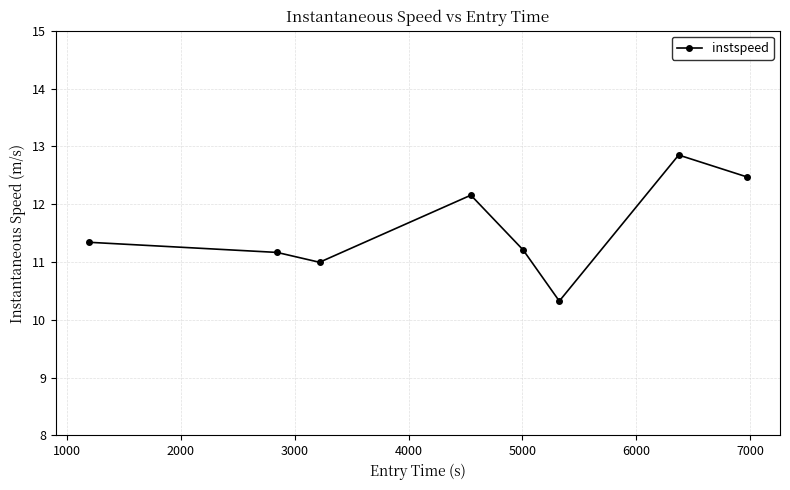

What is the smallest value displayed?

10.3